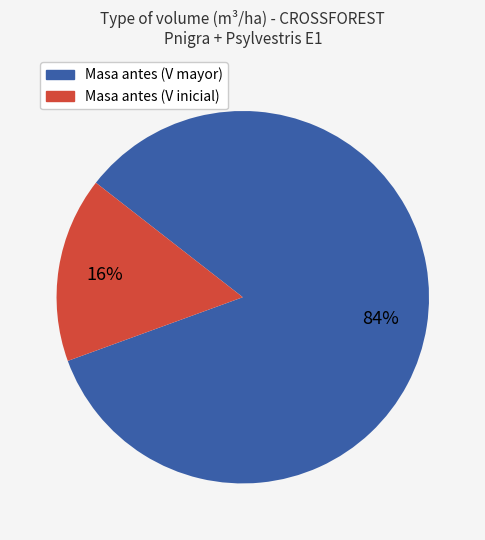

To the nearest percent, what is the average slice percentage?

50%